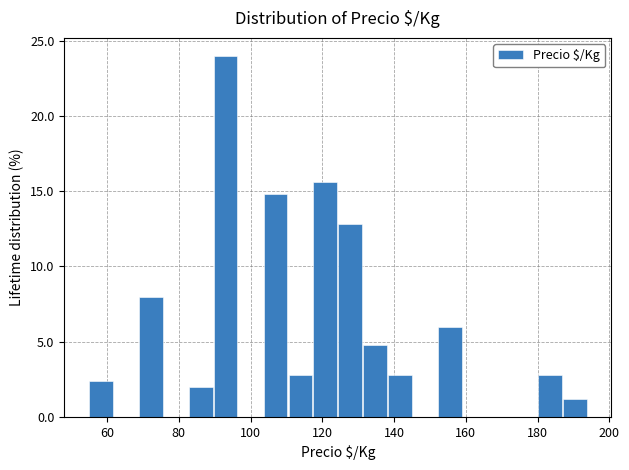

Around what value on the x-axis is the tallest bar? Give the approximate position of its centre, as read against the axis.

94